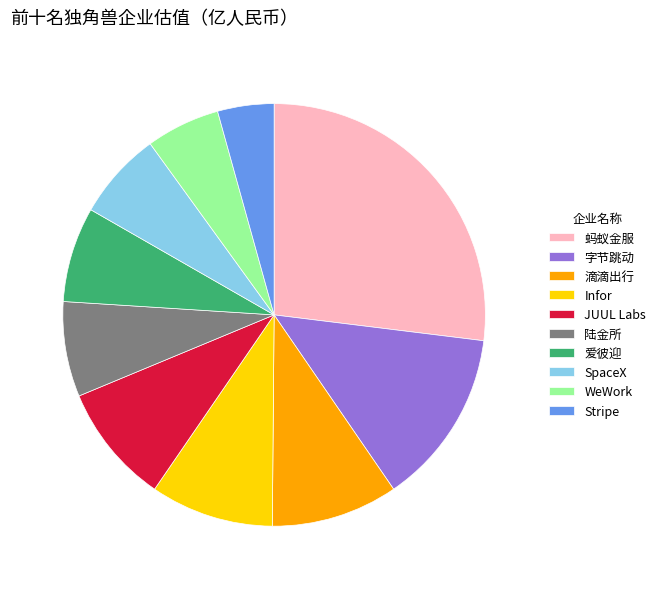

What is the smallest slice in the pie chart?

Stripe